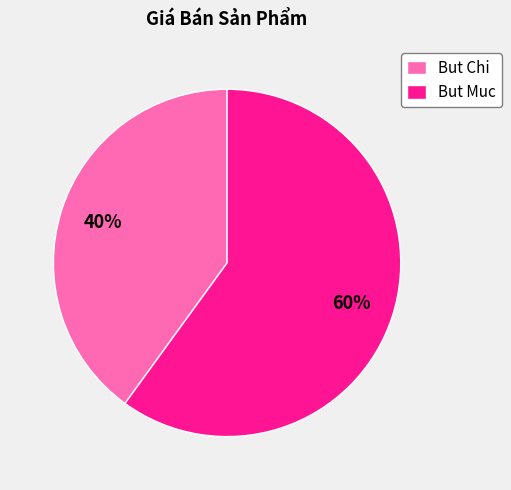

How many segments does this pie chart have?

2